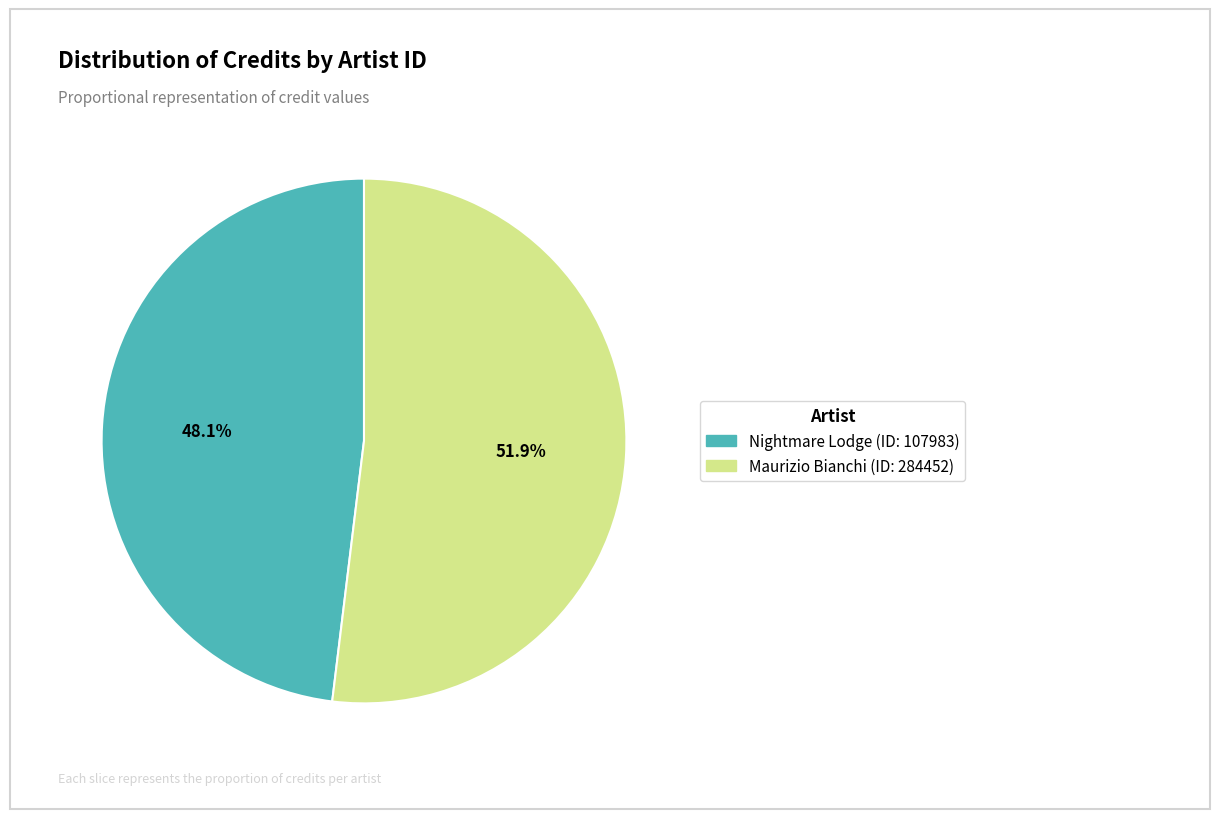

To the nearest percent, what is the difference between the largest and smallest slice percentages?

4%